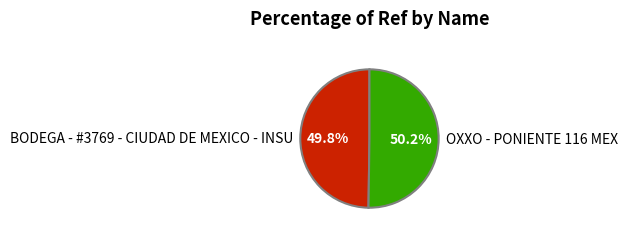

What is the ratio of the value at BODEGA - #3769 - CIUDAD DE MEXICO - INSU to the value at OXXO - PONIENTE 116 MEX?

1.0